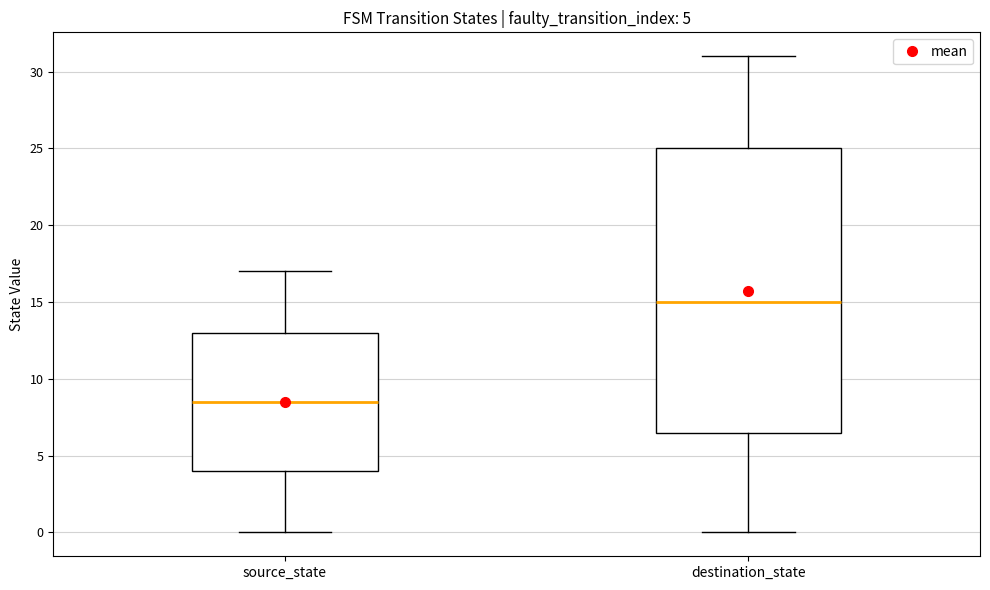

Which box has the highest median line?

destination_state